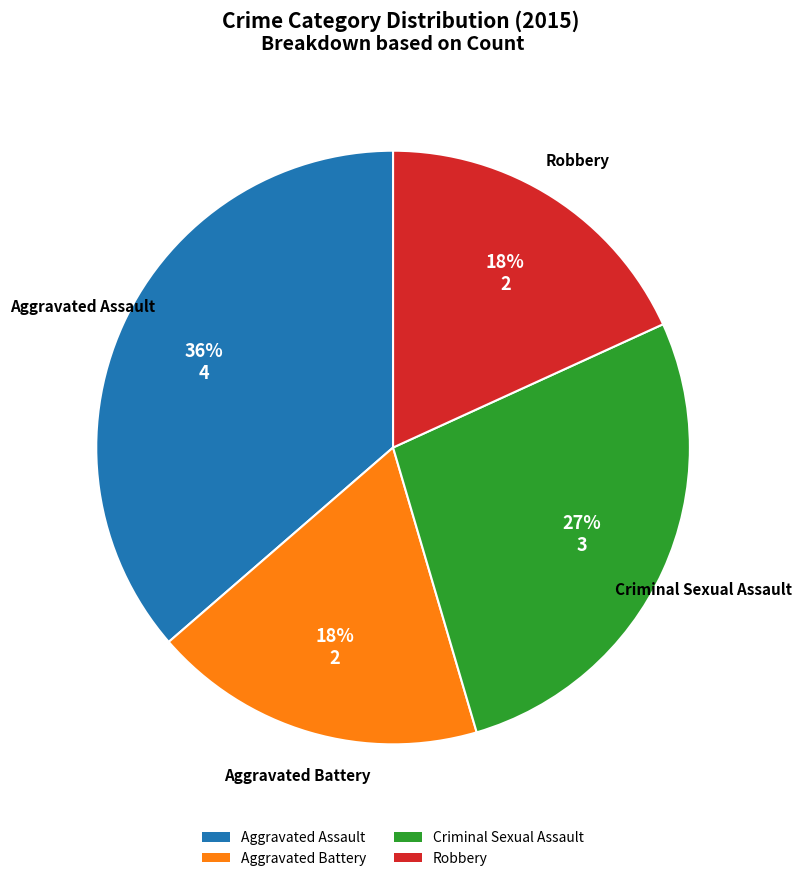

To the nearest percent, what is the combined percentage of Criminal Sexual Assault and Aggravated Battery?

45%